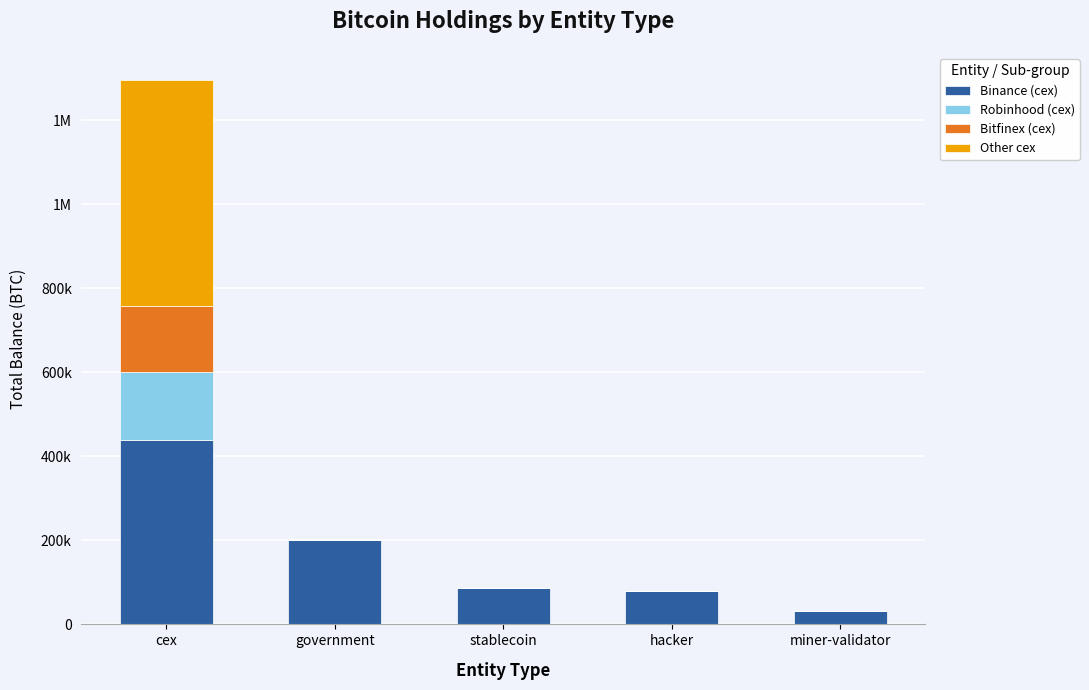

What is the minimum value for Binance (cex)?

31643.4